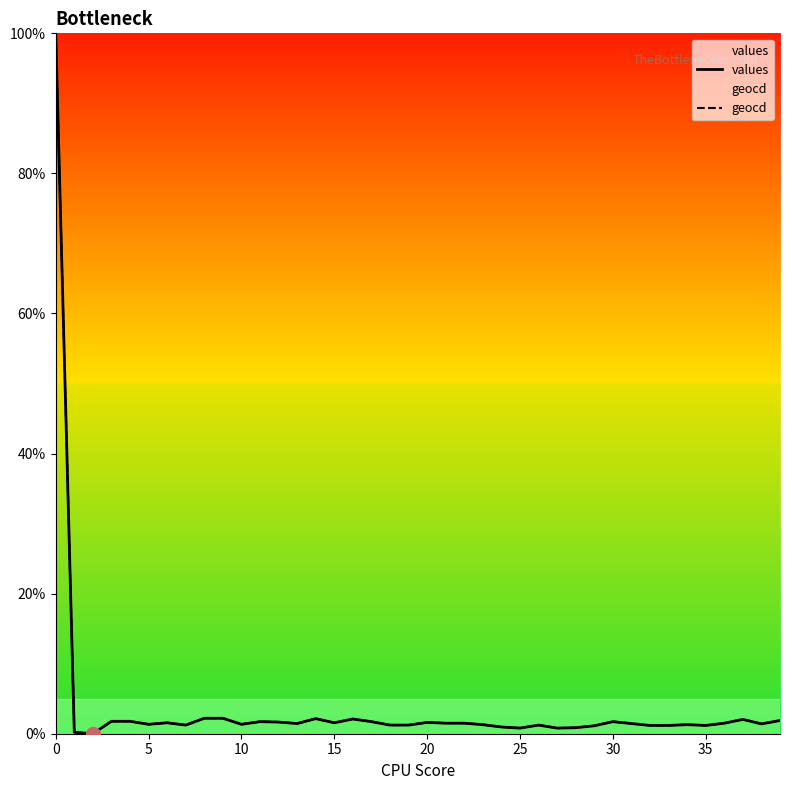

What is the label of the 28th point from the left?

27